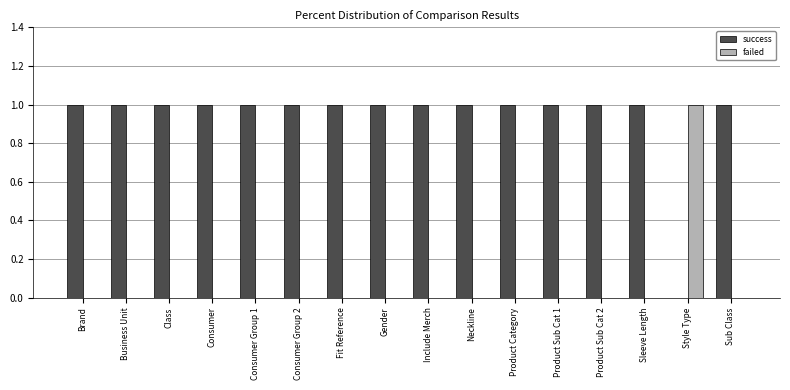

How many categories are shown in the chart?

16